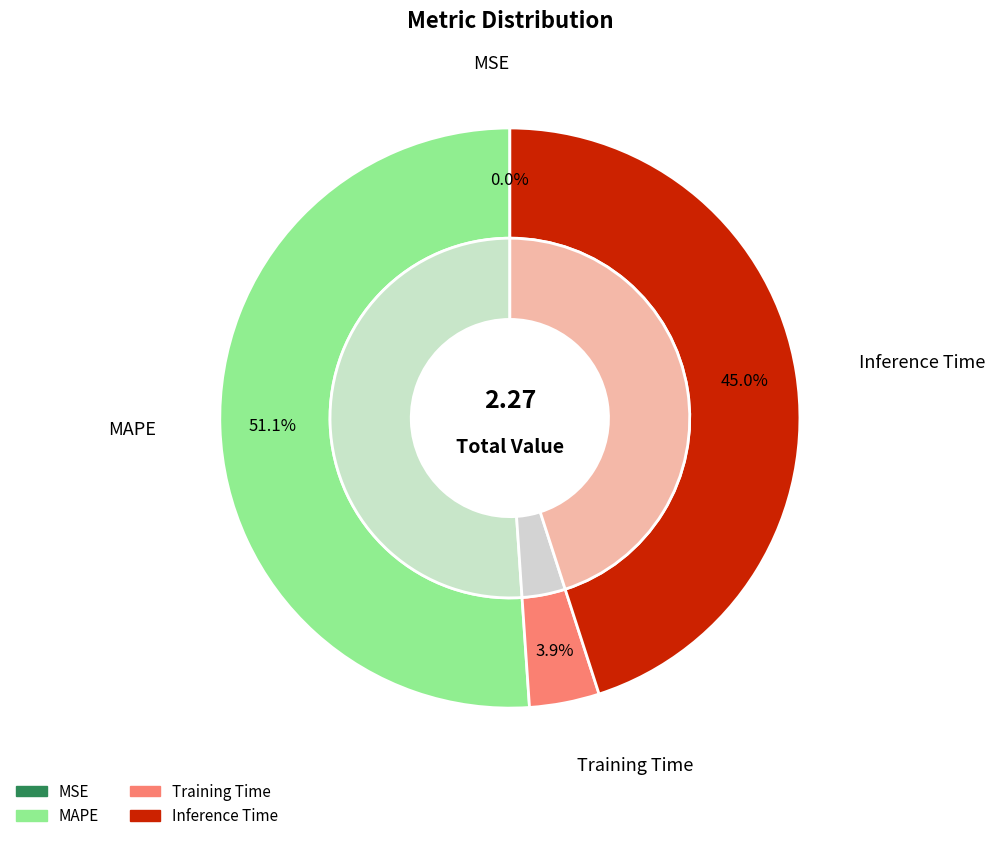

True or false: MAPE accounts for 62% of the total.

False